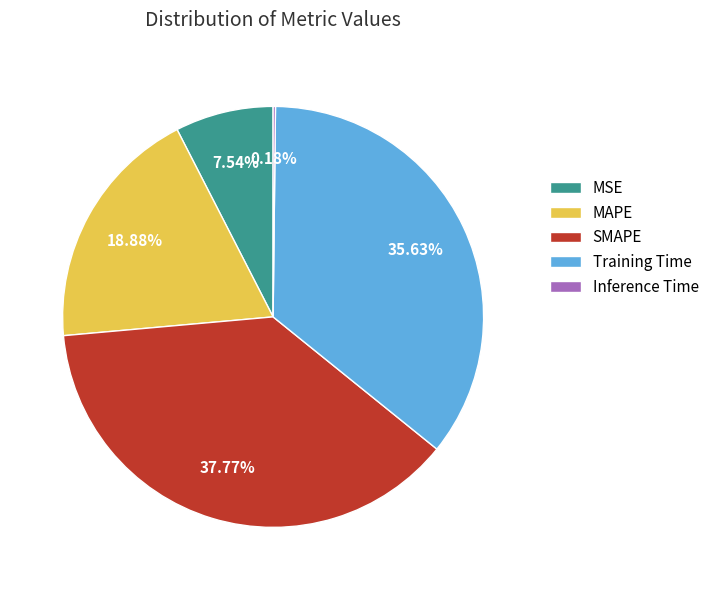

The MSE slice represents 21% of the pie. True or false?

False